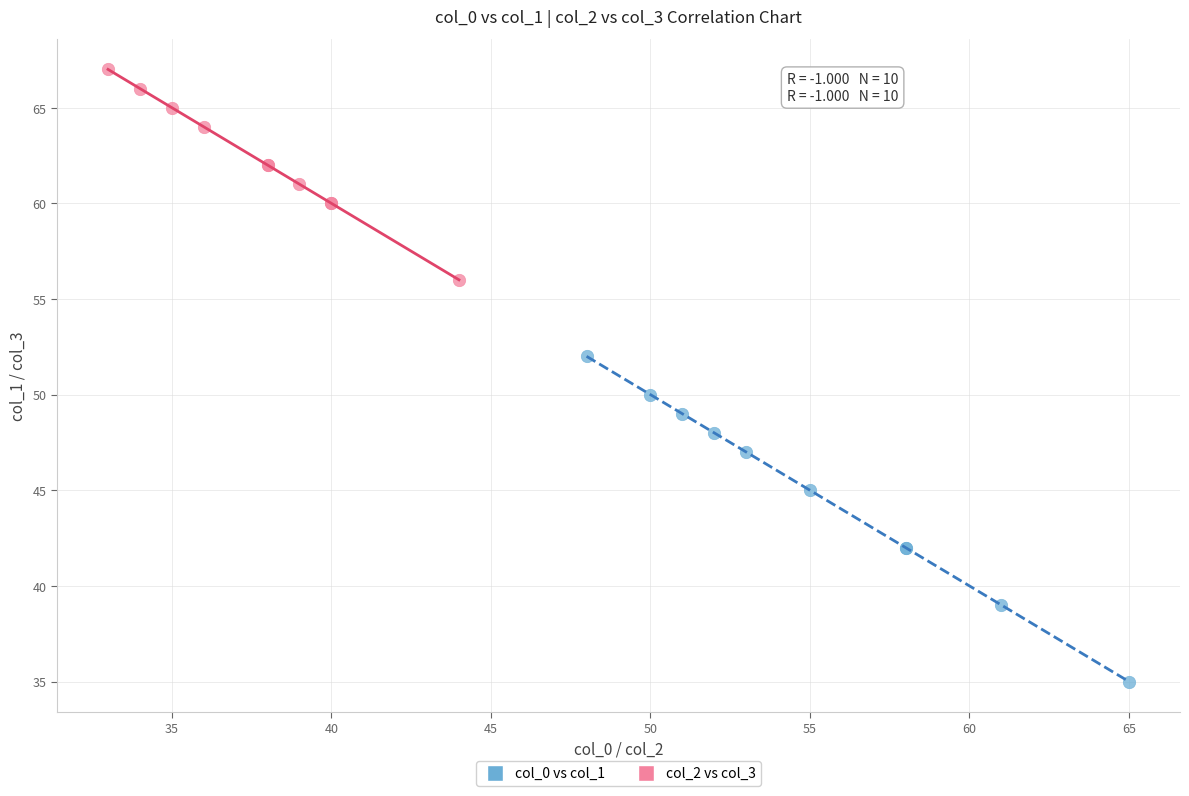

Which series has the largest Y range (max minus min)?

col_0 vs col_1